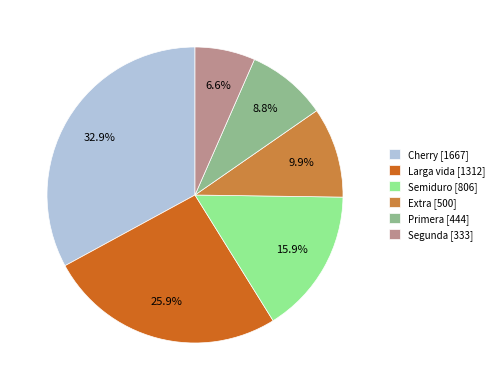

Does Primera account for over 50% of the chart?

No